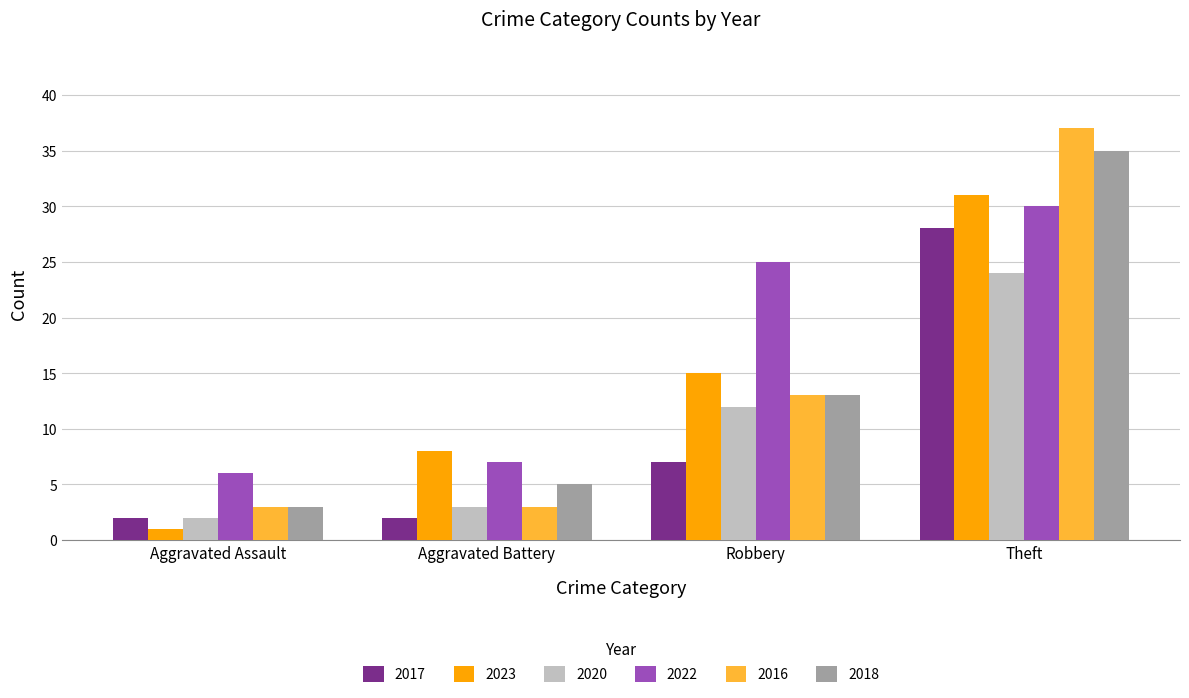

What is the maximum value shown in the chart?

37